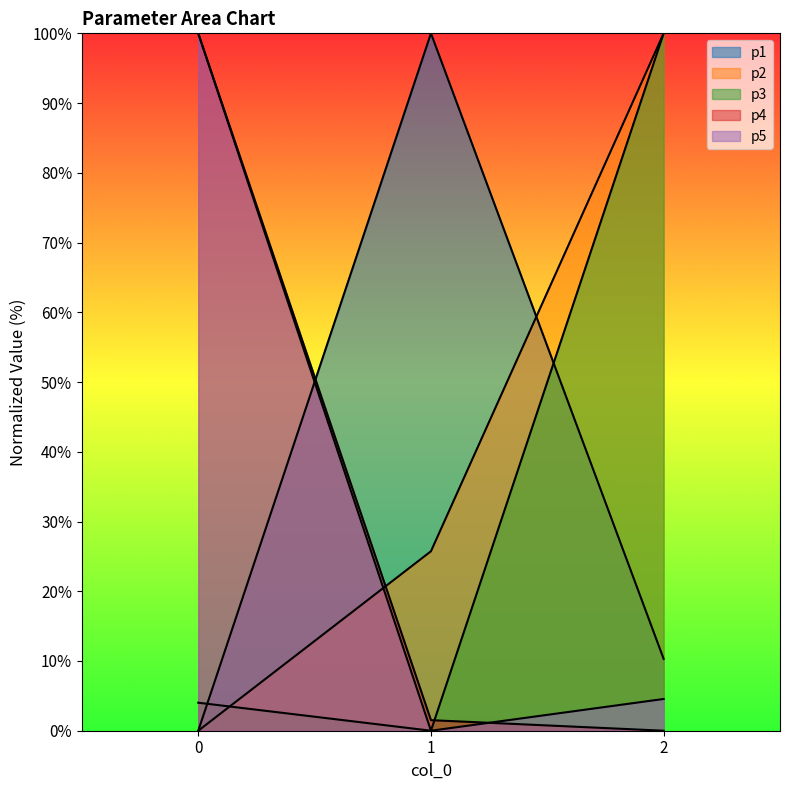

How many data points does each series have?

3